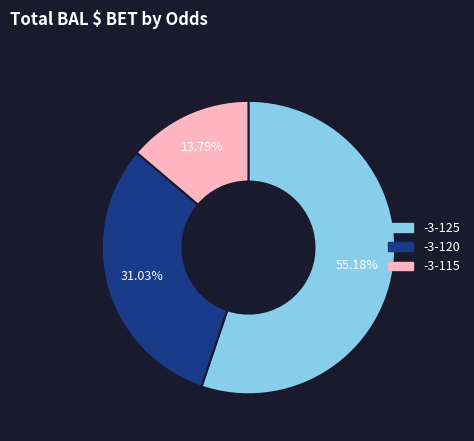

How many segments does this pie chart have?

3